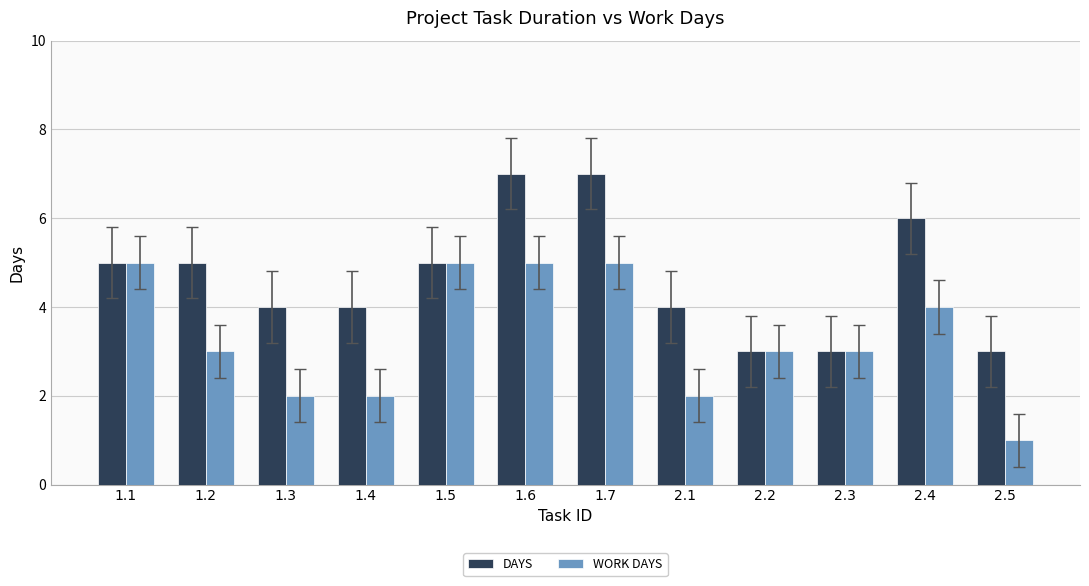

How many data points in DAYS are less than 5?

6